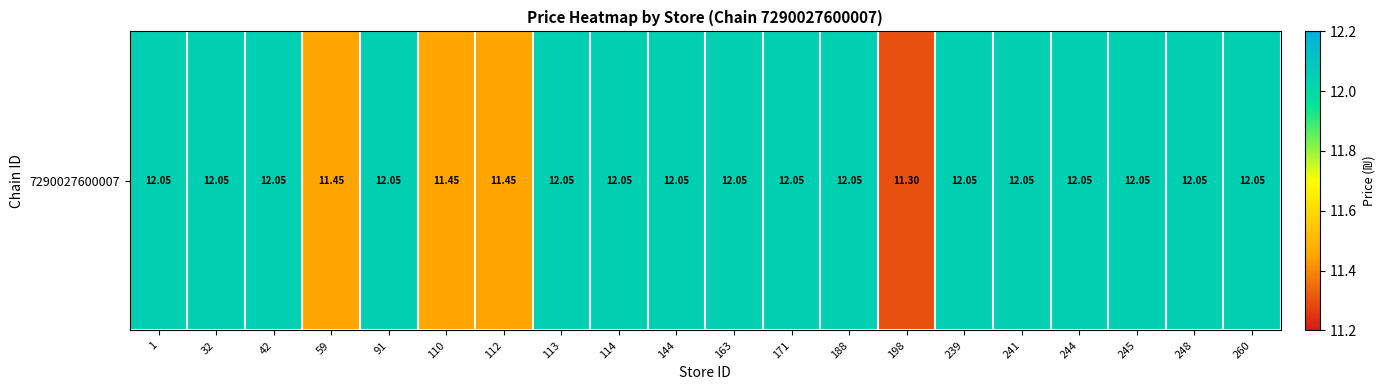

What is the sum of the values at 198 and 144?

23.4